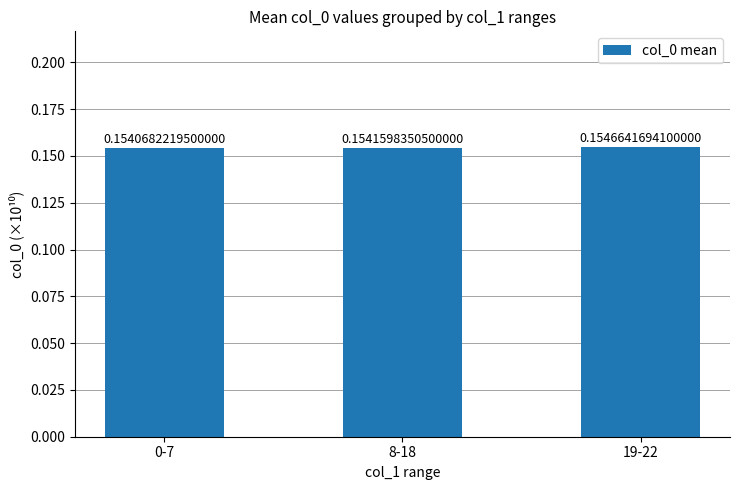

What is the label of the 2nd bar from the right?

8-18